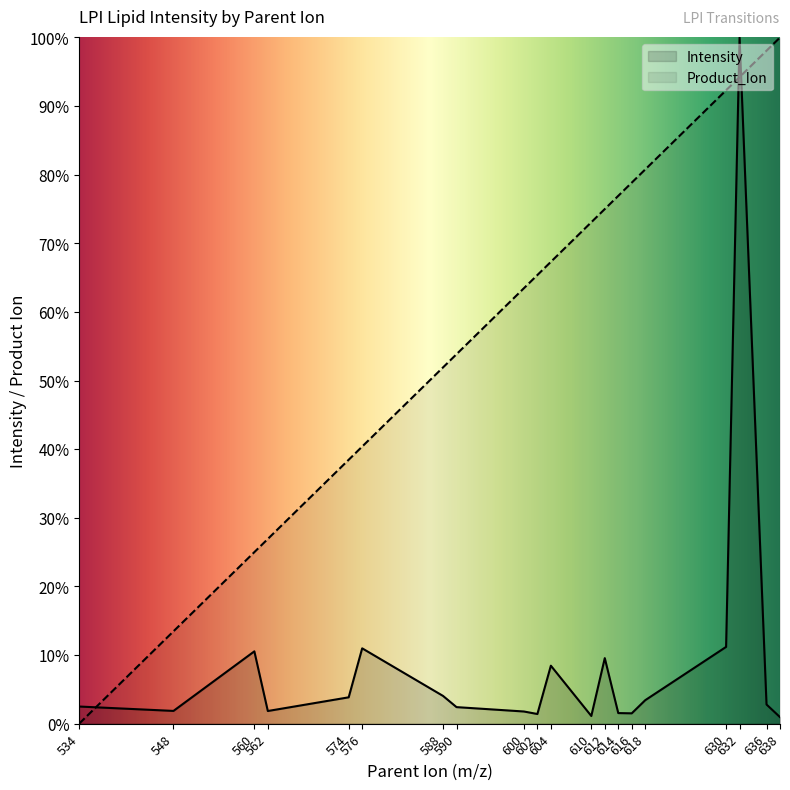

Which series ends up on top after the final intersection of Product_Ion and Intensity?

Product_Ion